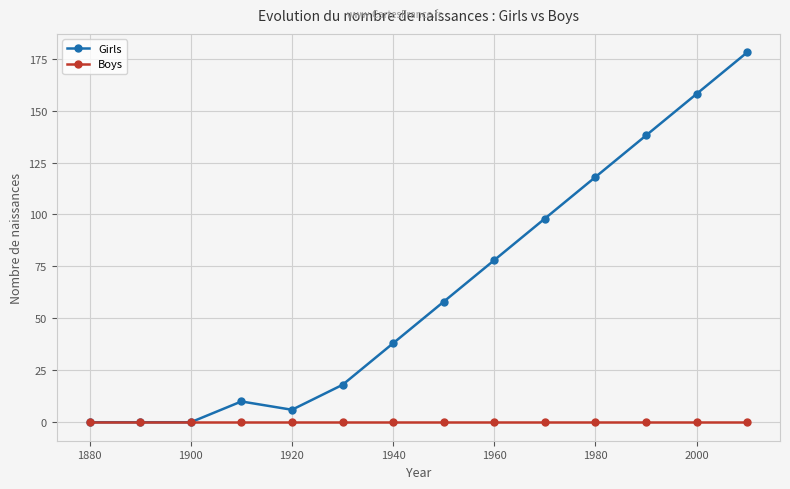

What is the value of the Girls point at the 12th from the left?

138